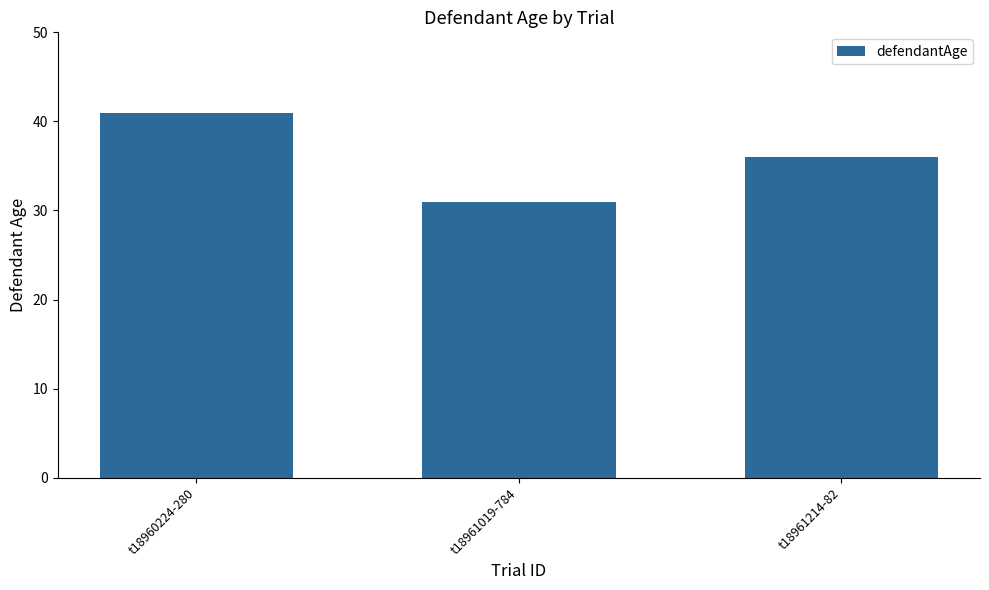

What is the value of the 2nd bar from the left?

31